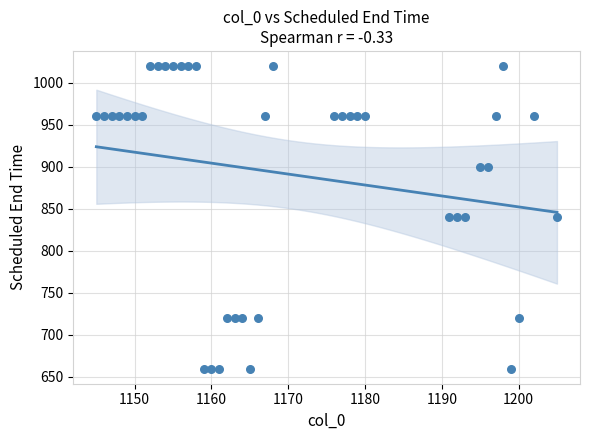

What is the range of X values (max minus min)?

60